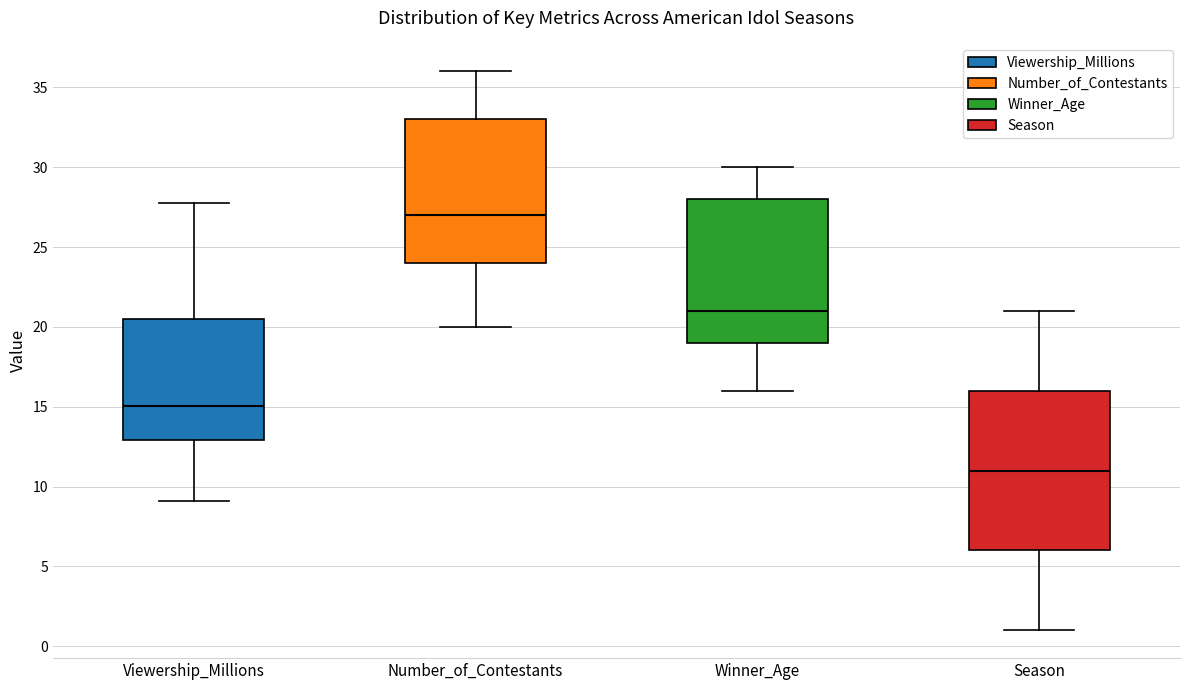

Reading left to right, read every box against the y-axis: the position of its median line, the range the box covers, and the ends of its whiskers. The values are not printed on the chart, so give them approximately, as read against the axis.

Viewership_Millions: median 15.0, box 13.0 to 20.5, whiskers 9.0 to 28.0
Number_of_Contestants: median 27.0, box 24.0 to 33.0, whiskers 20.0 to 36.0
Winner_Age: median 21.0, box 19.0 to 28.0, whiskers 16.0 to 30.0
Season: median 11.0, box 6.0 to 16.0, whiskers 1.0 to 21.0